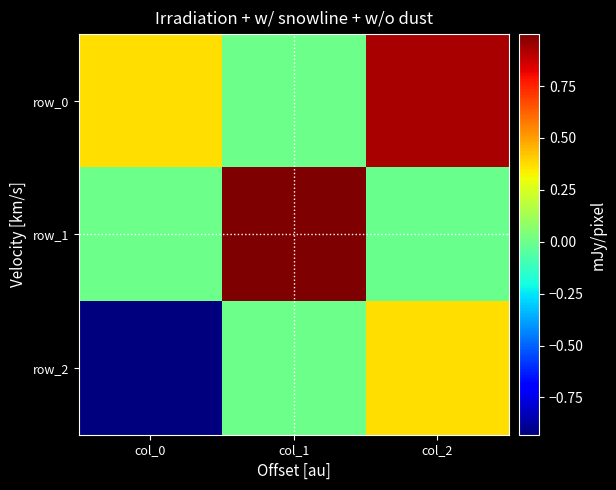

At how many categories does at least one series exceed 0?

3